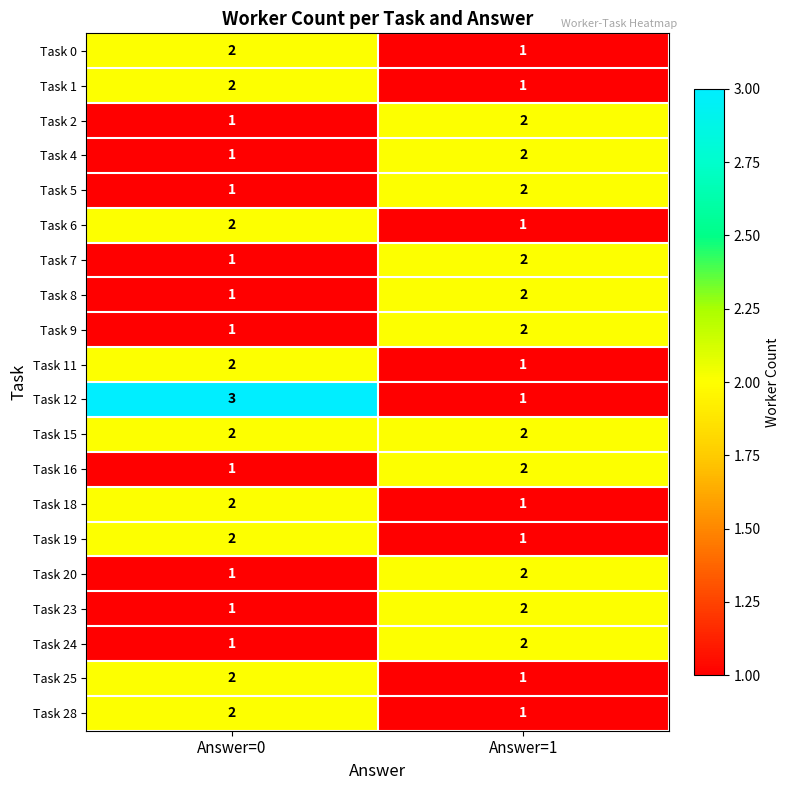

Which series changed the most between Answer=0 and Answer=1?

Task 12